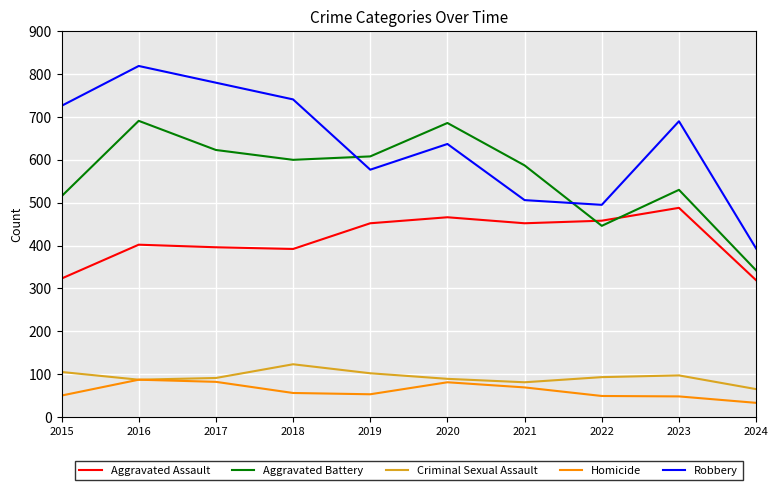

Between 2015 and 2022, which series saw the biggest shift?

Robbery